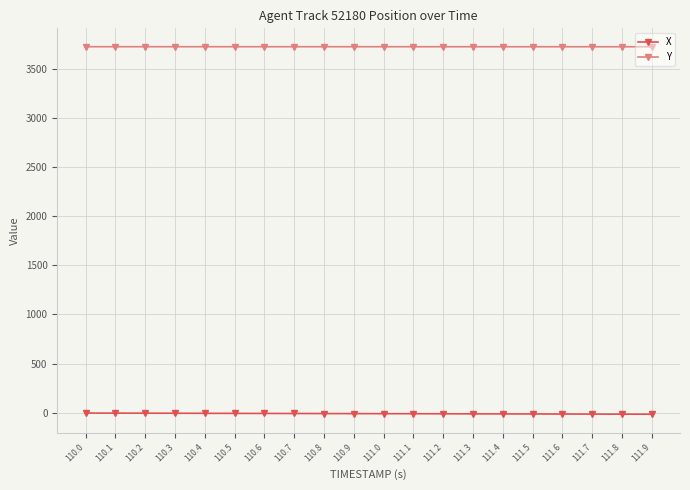

Does the chart display data point markers on the line(s)?

Yes